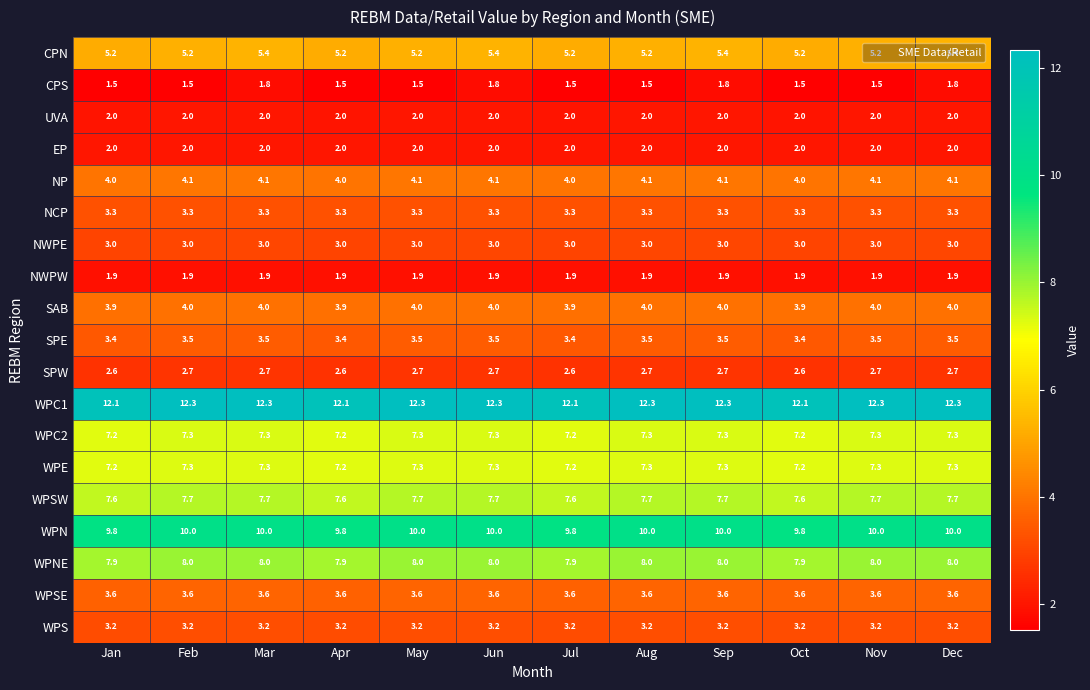

The CPS series shows 0.5 at Sep. True or false?

False